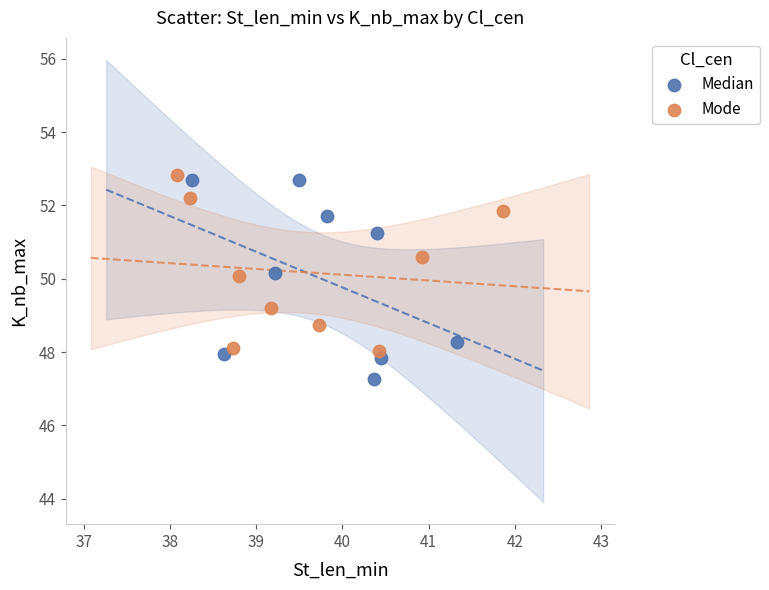

Which series reaches the minimum Y coordinate?

Median